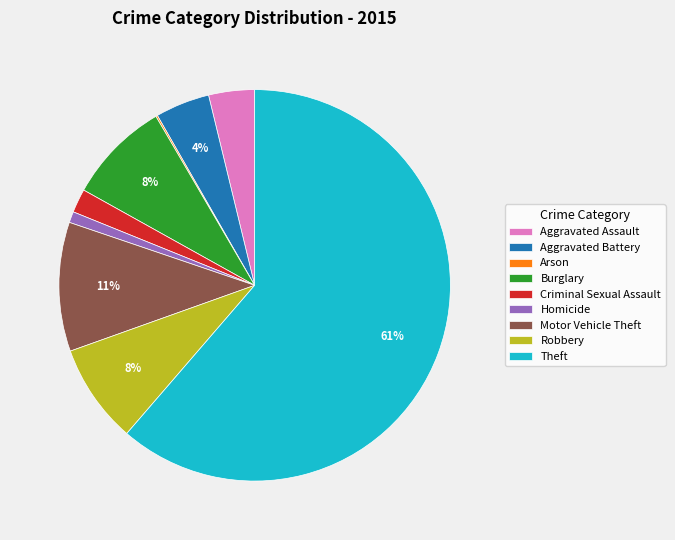

What percentage is the Burglary slice, to the nearest percent?

8%